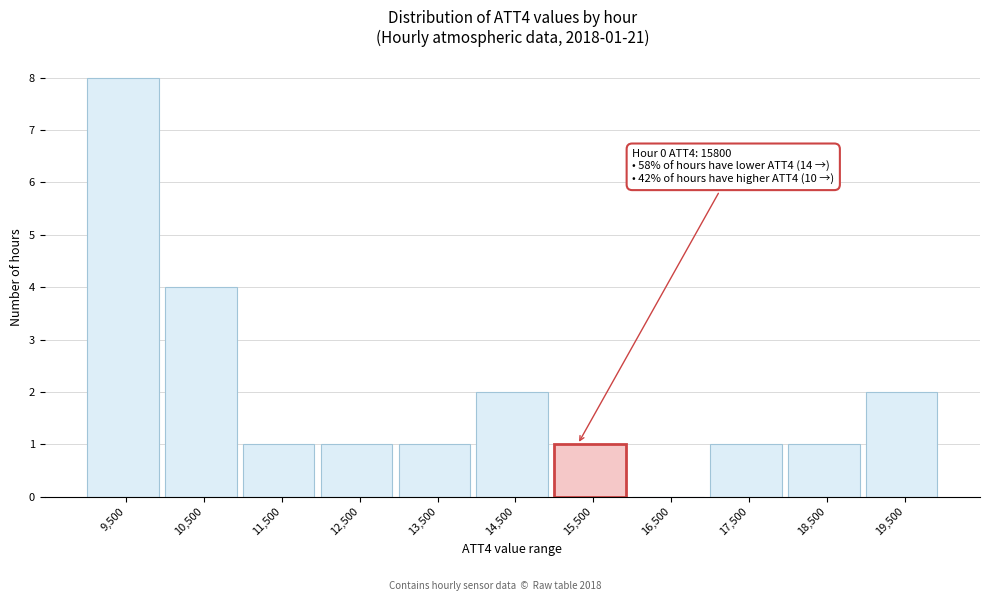

Reading right to left, list all the values displayed in this chart.

19,500=2	18,500=1	17,500=1	16,500=0	15,500=1	14,500=2	13,500=1	12,500=1	11,500=1	10,500=4	9,500=8